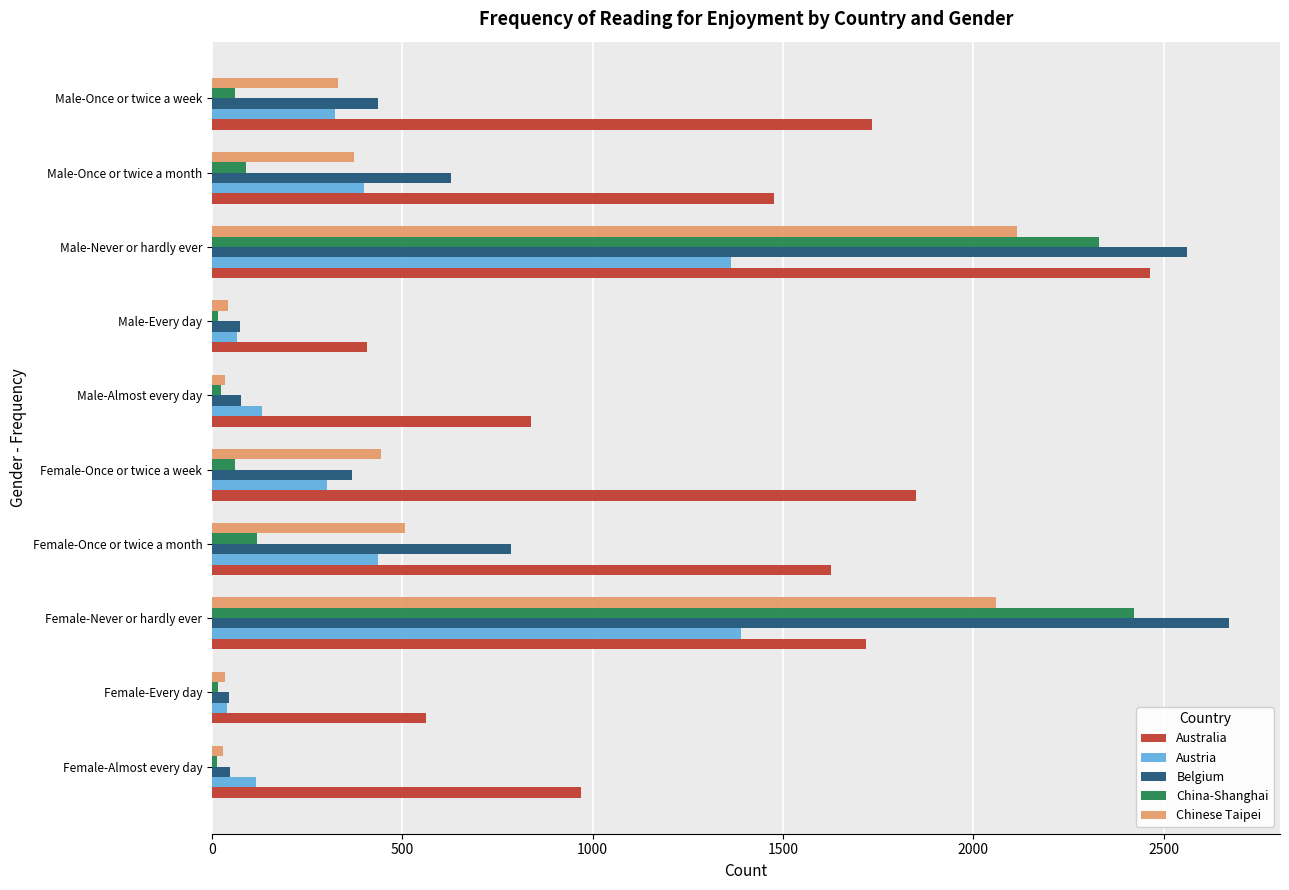

What is the difference between the maximum and minimum values in the Australia series?

2056